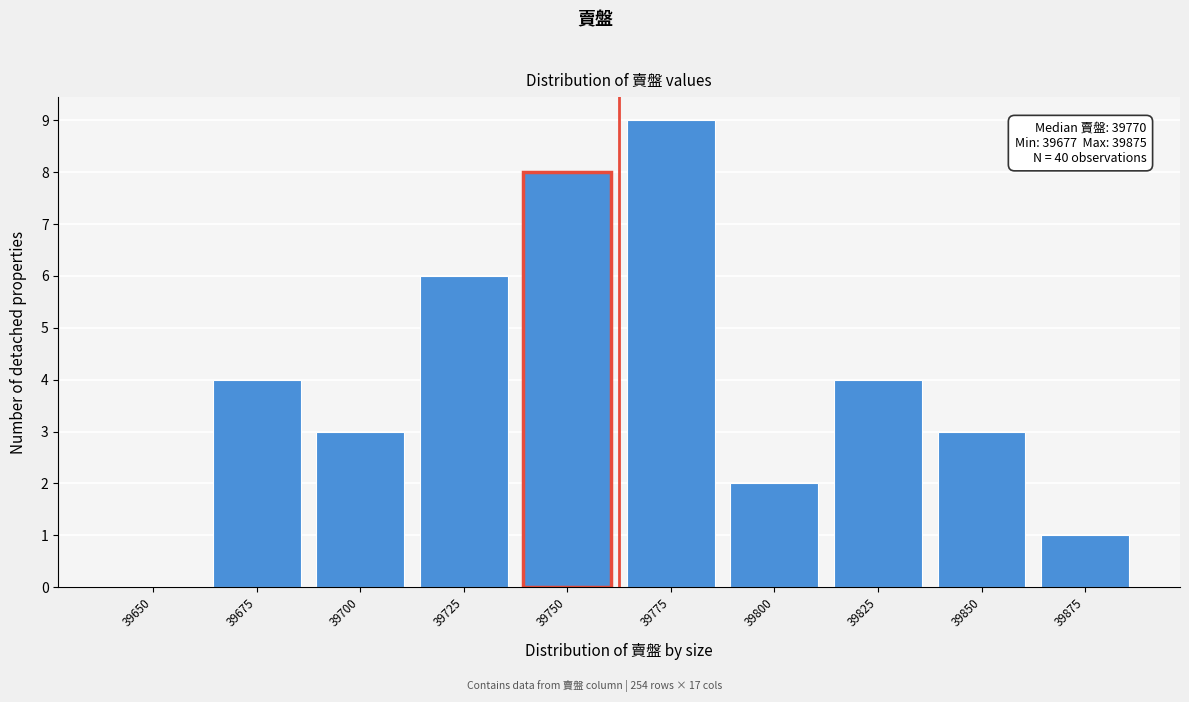

Reading left to right, extract all data points from this chart.

39650=0	39675=4	39700=3	39725=6	39750=8	39775=9	39800=2	39825=4	39850=3	39875=1